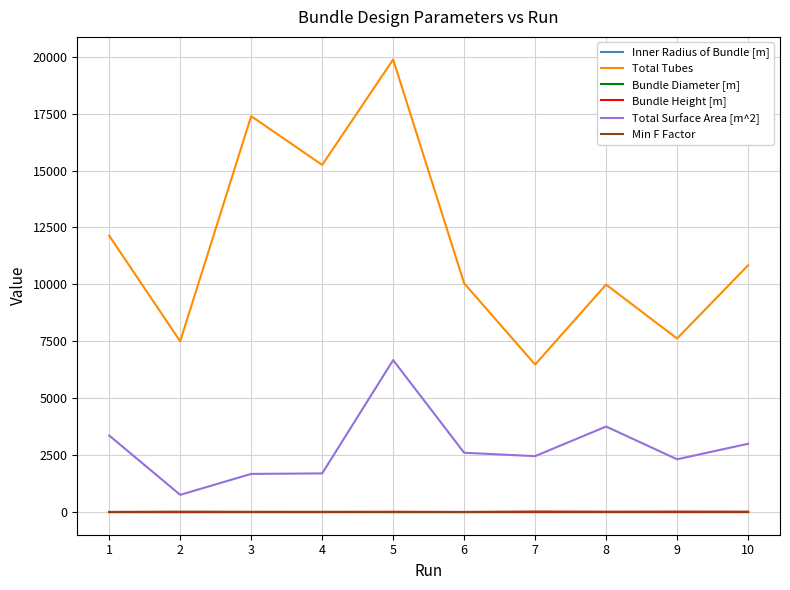

Which series has the largest total across all categories?

Total Tubes